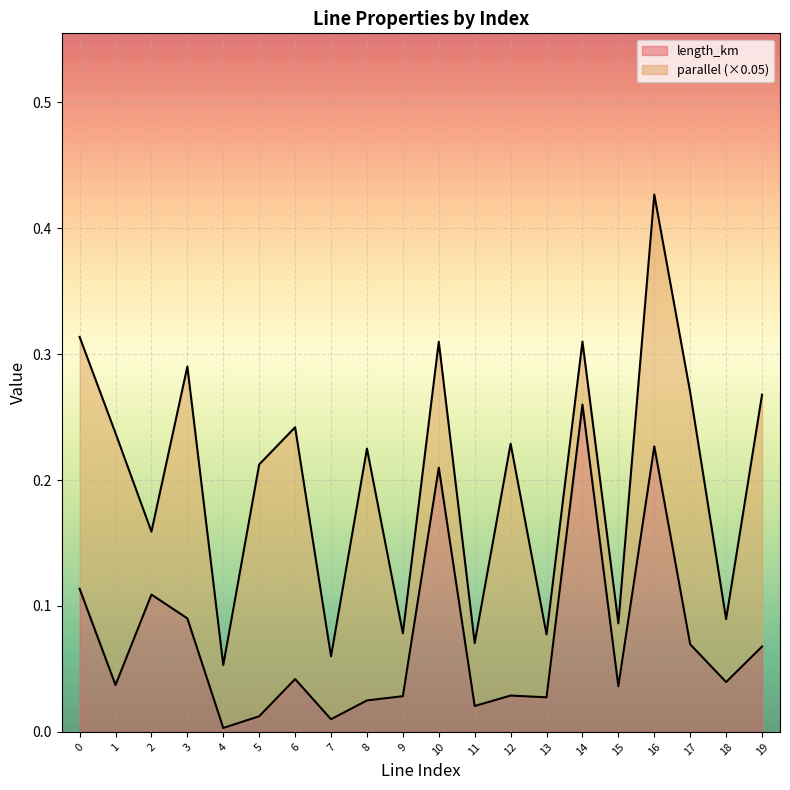

Rank the categories by value from highest to lowest.

14, 16, 10, 0, 2, 3, 17, 19, 6, 18, 1, 15, 12, 9, 13, 8, 11, 5, 7, 4